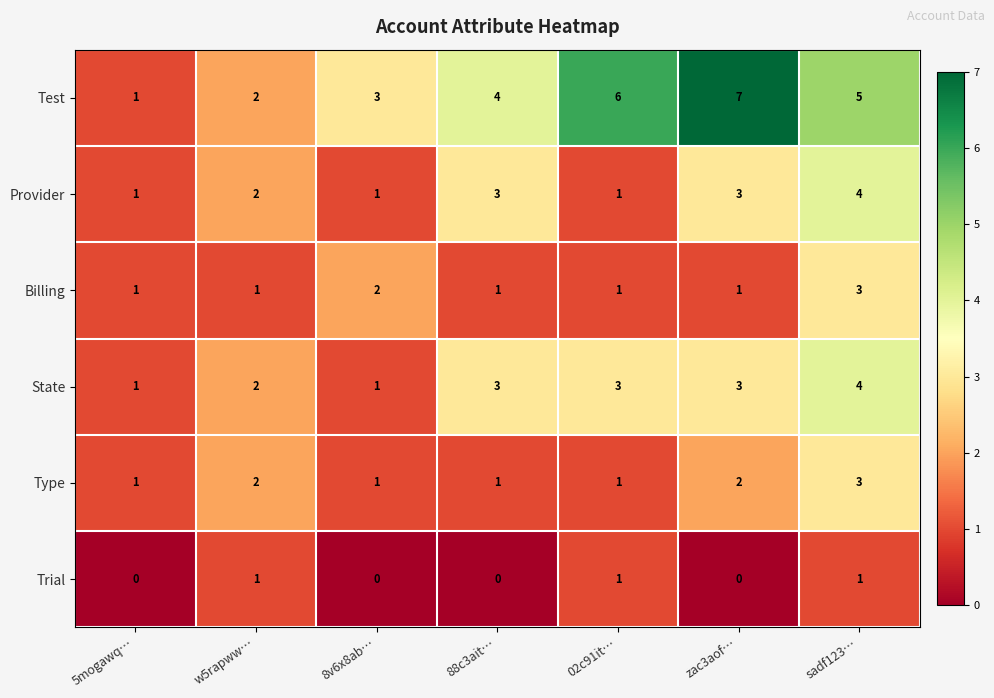

Count the Billing values in the range 1 to 2.

6